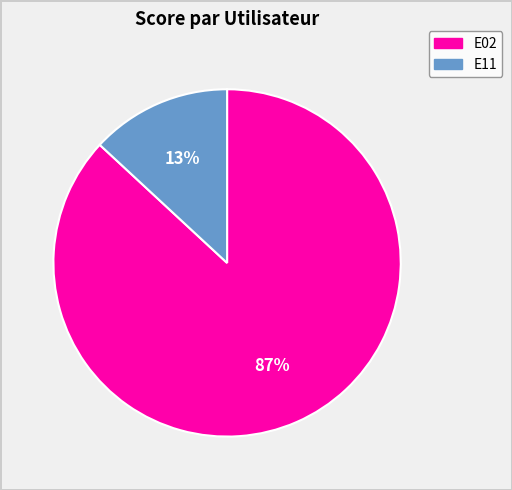

To the nearest percent, what is the average slice percentage?

50%